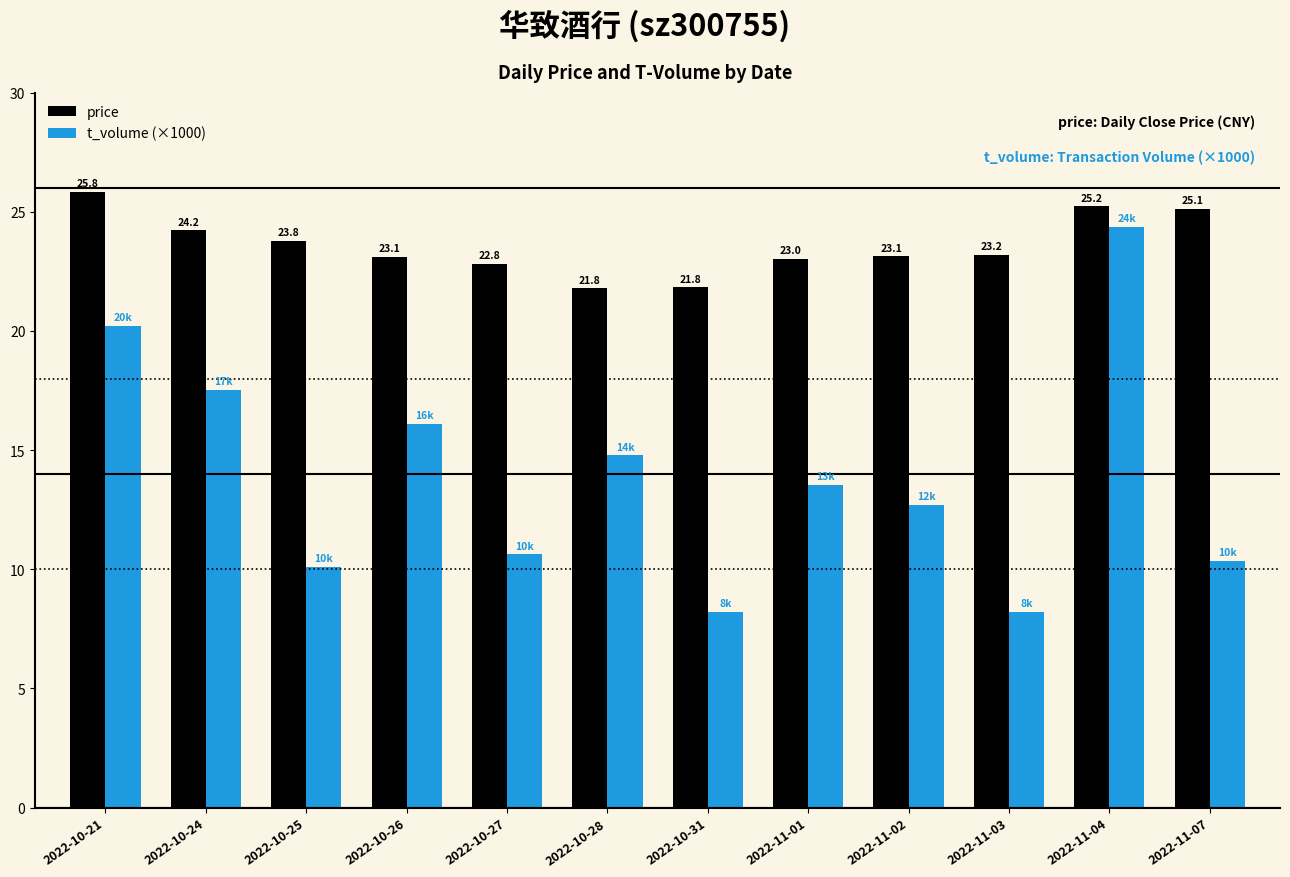

What is the spread (max minus min) of values at 2022-11-04?

0.8